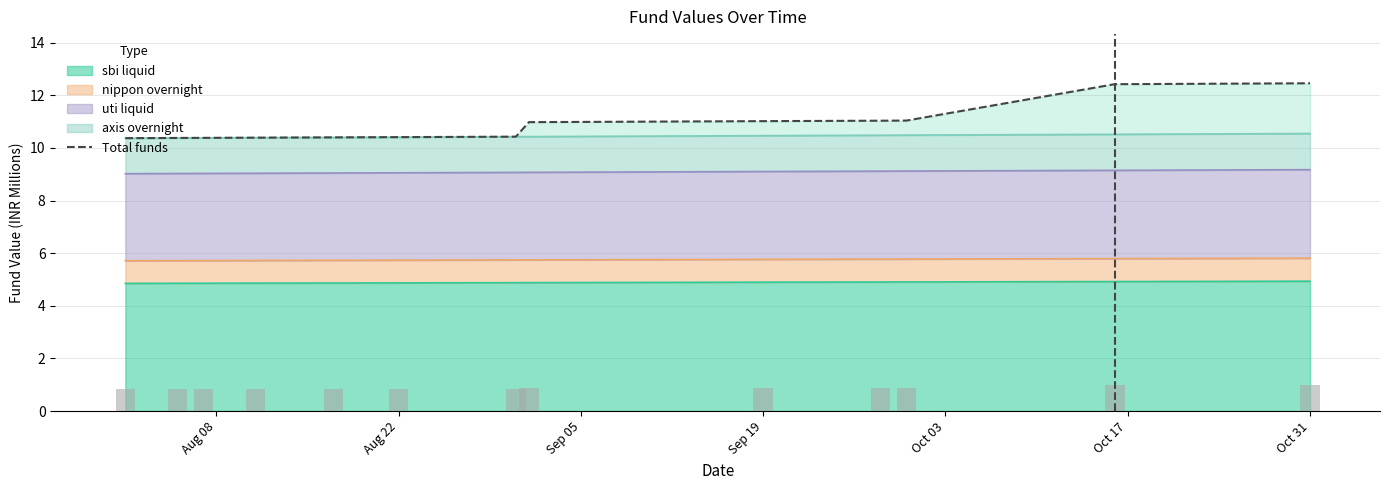

Which has a higher value, Oct 31 or Oct 17?

Oct 31